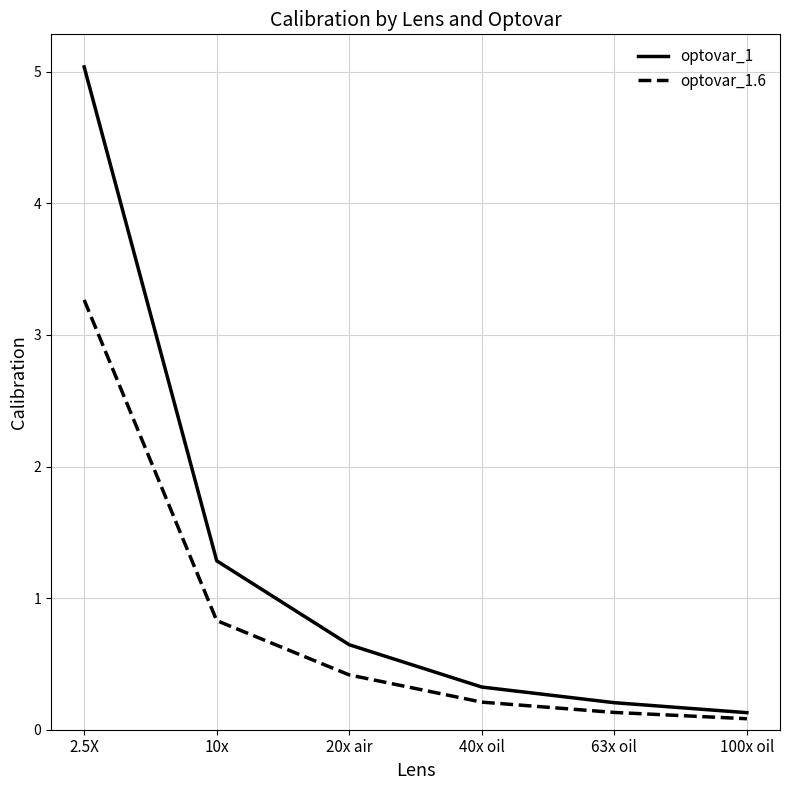

Is the value of optovar_1.6 at 20x air greater than the value of optovar_1 at 40x oil?

Yes